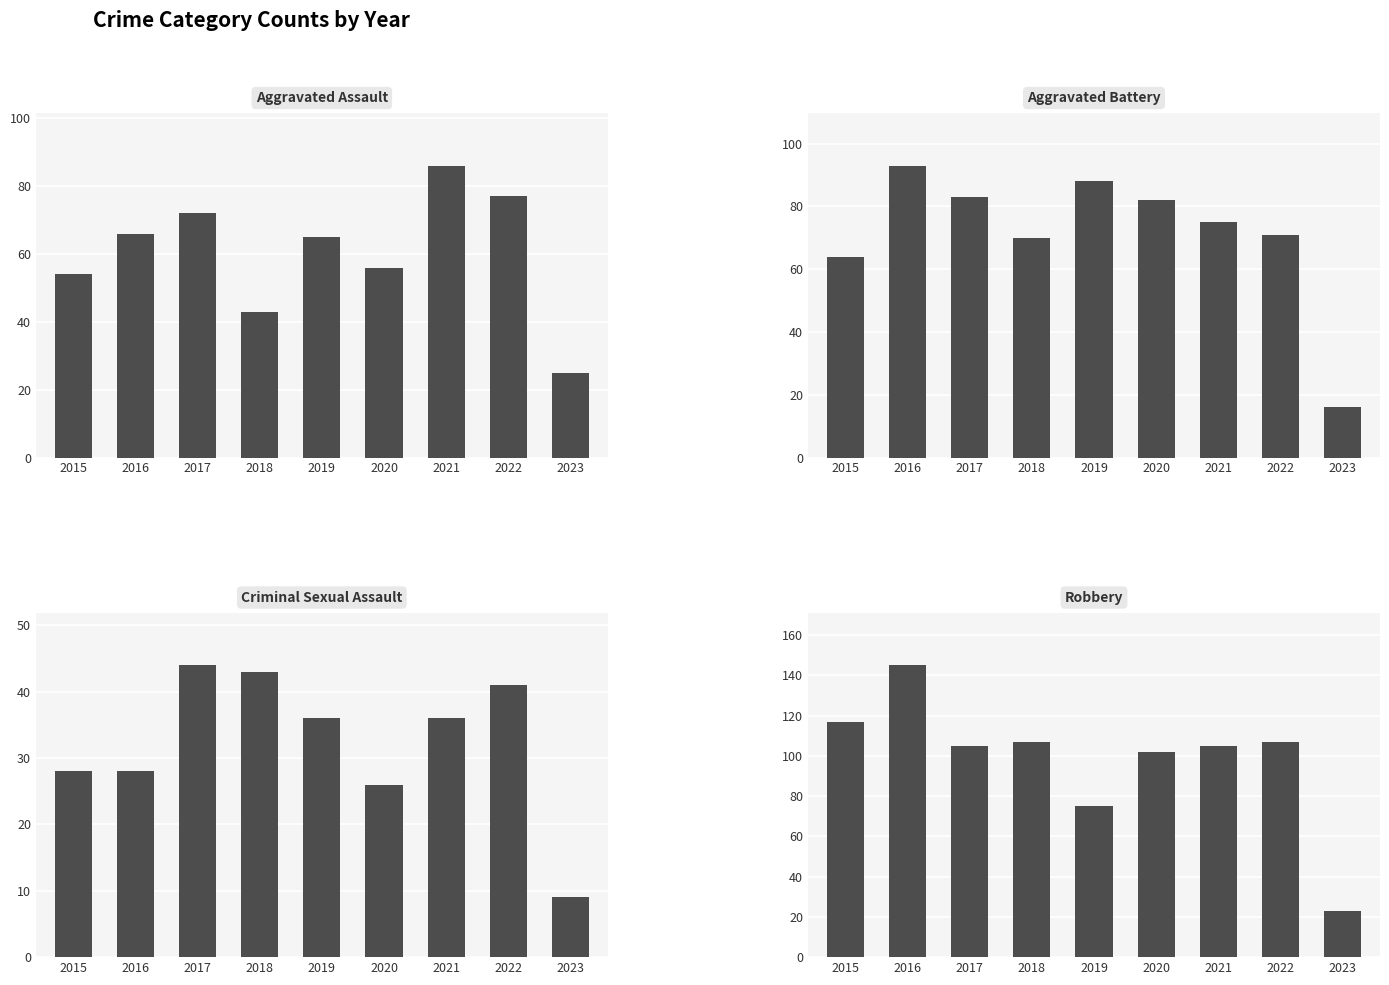

Does the chart contain any negative values?

No